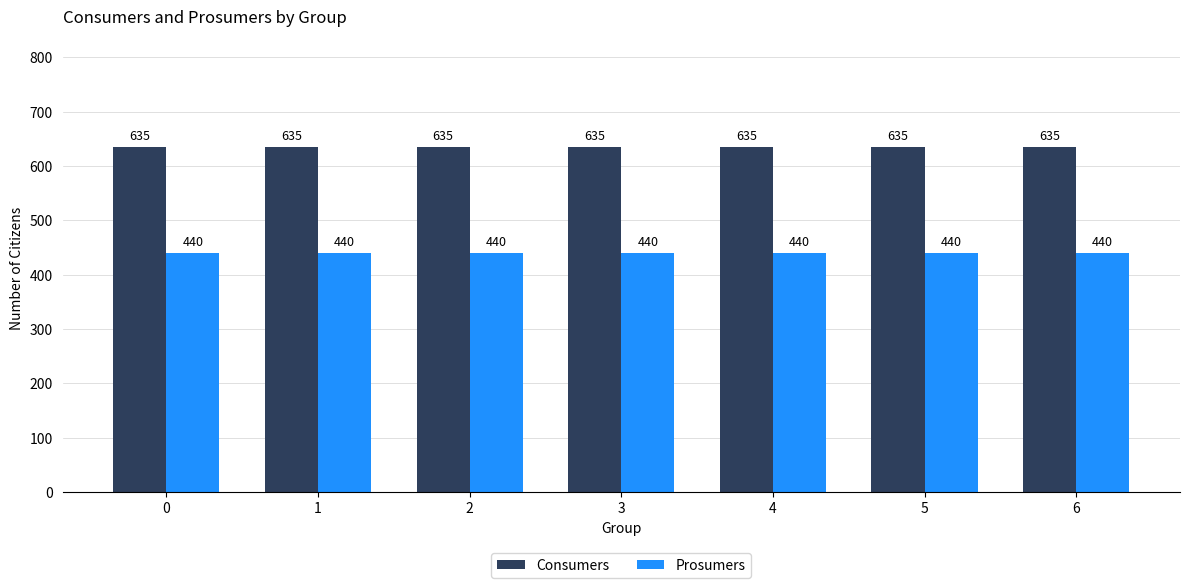

Reading right to left, what are all the values shown in this chart?

Consumers: 635	635	635	635	635	635	635
Prosumers: 440	440	440	440	440	440	440